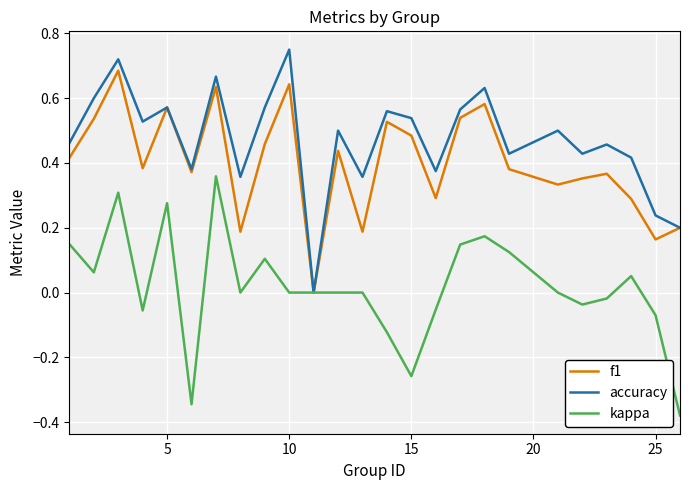

List the series in order of their peak value, lowest first.

kappa, f1, accuracy